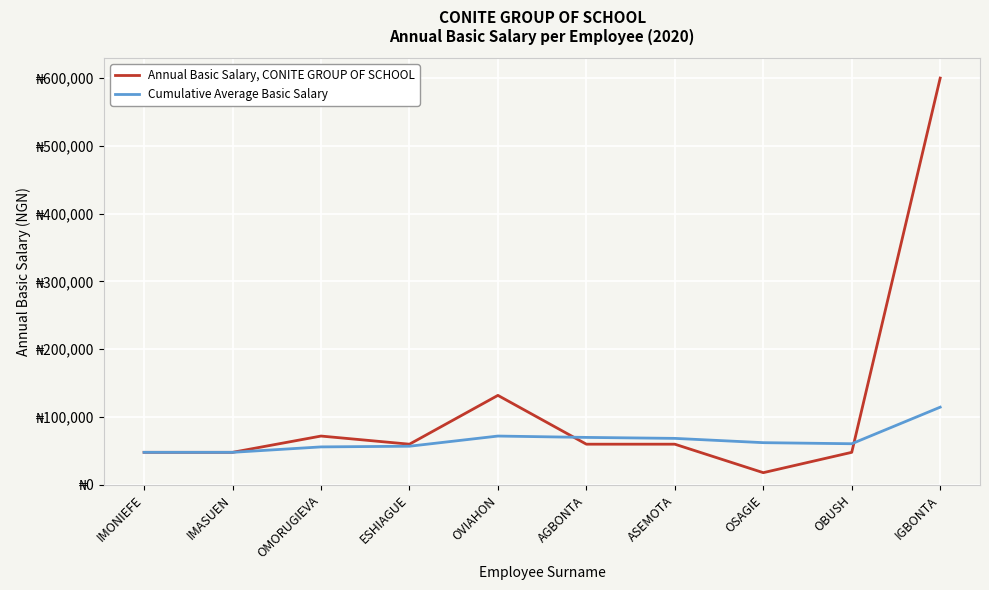

Between OMORUGIEVA and IGBONTA, which series saw the biggest shift?

Annual Basic Salary, CONITE GROUP OF SCHOOL